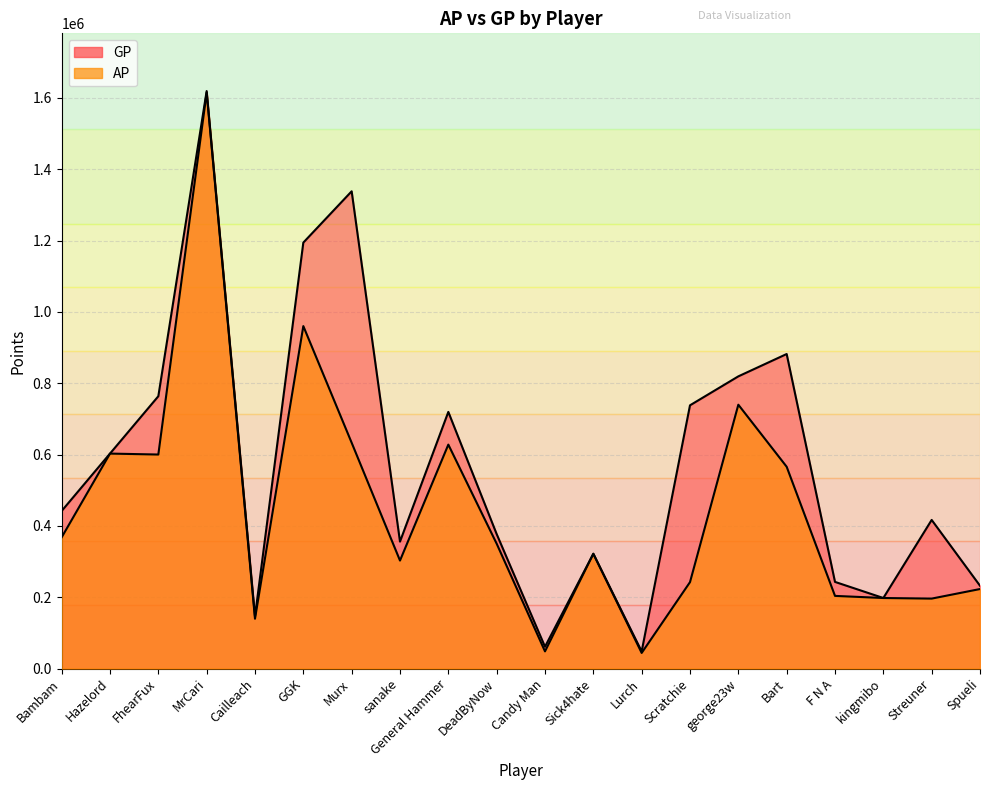

What is the total value across all series at Bart?

1447687